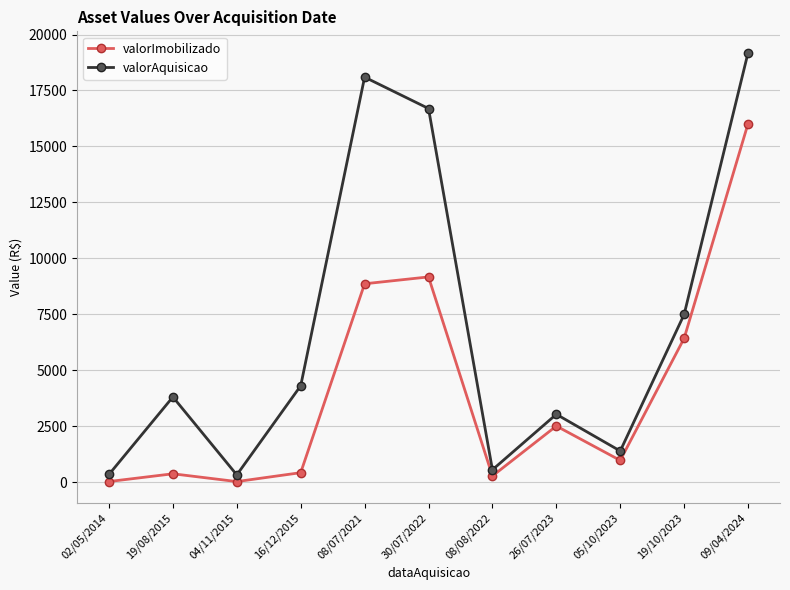

True or false: valorImobilizado and valorAquisicao cross at least once.

False